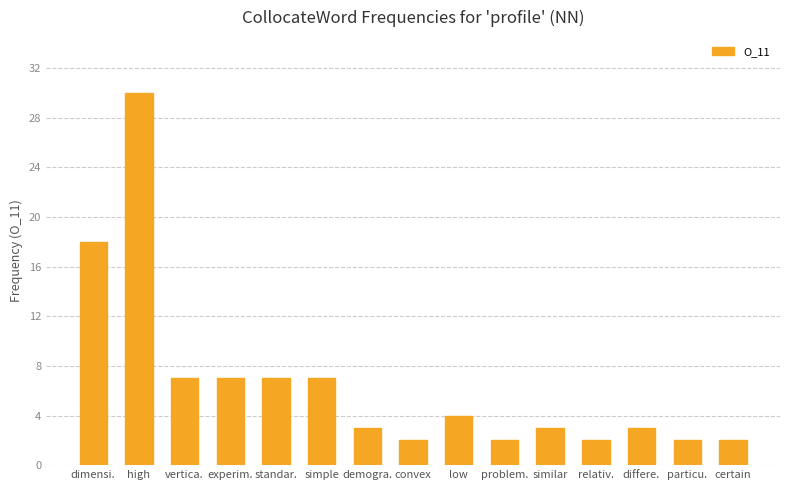

Reading left to right, list all the values displayed in this chart.

18	30	7	7	7	7	3	2	4	2	3	2	3	2	2